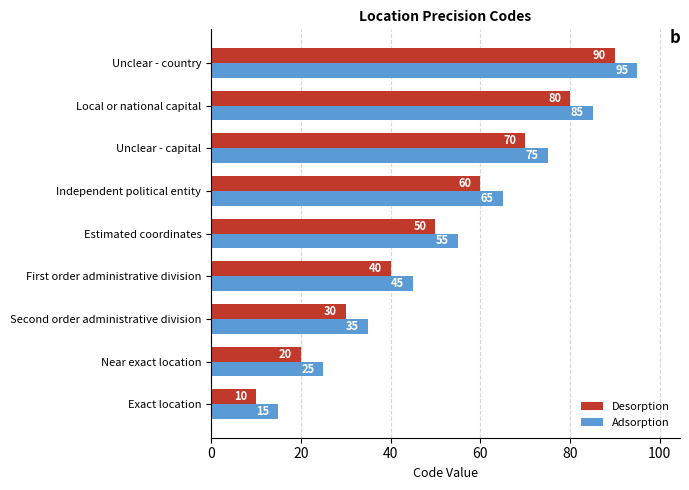

What is the difference between the highest and lowest values at First order administrative division?

5